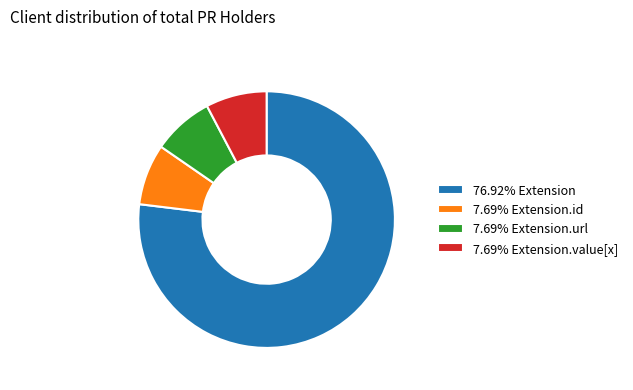

Is the sum of 7.69% Extension.value[x] and 7.69% Extension.url greater than half?

No